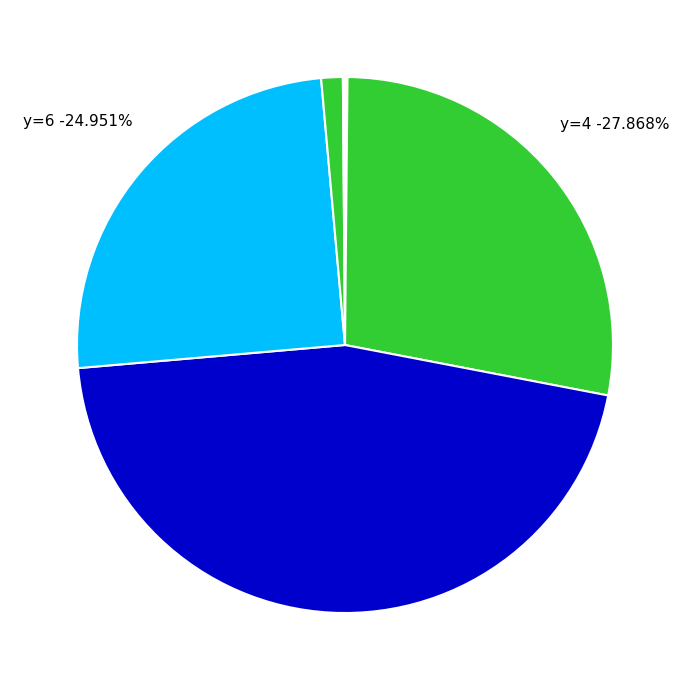

The y=6 slice represents 35% of the pie. True or false?

False